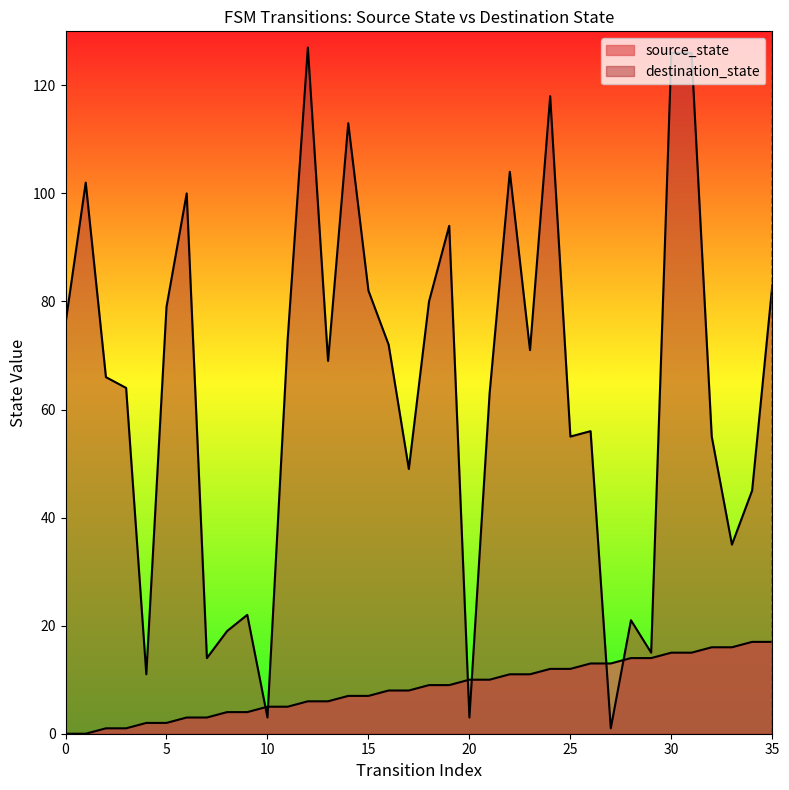

Which series changed the most between 13 and 22?

destination_state